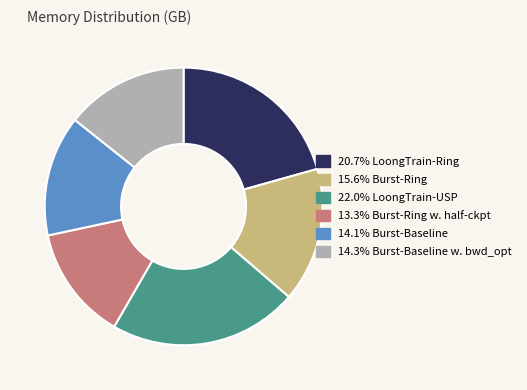

Combined, do 14.1% Burst-Baseline and 13.3% Burst-Ring w. half-ckpt account for over 50%?

No